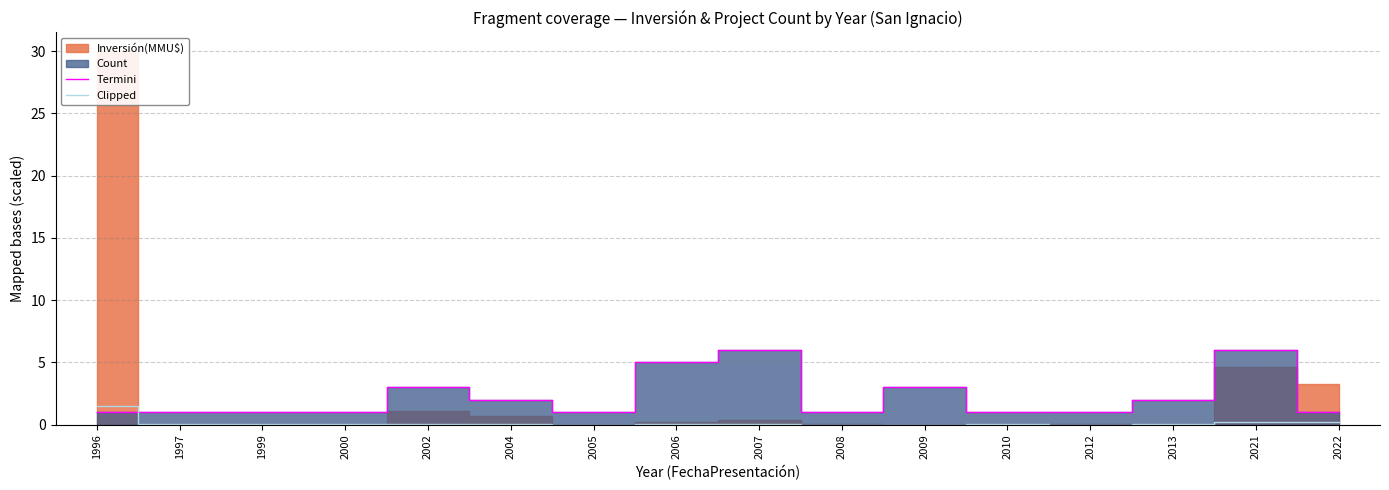

What is the difference between the Termini values at 2000 and 2006?

4.0